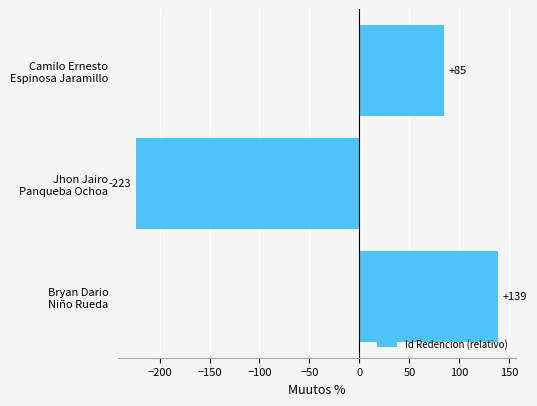

What is the greatest value displayed?

138.7